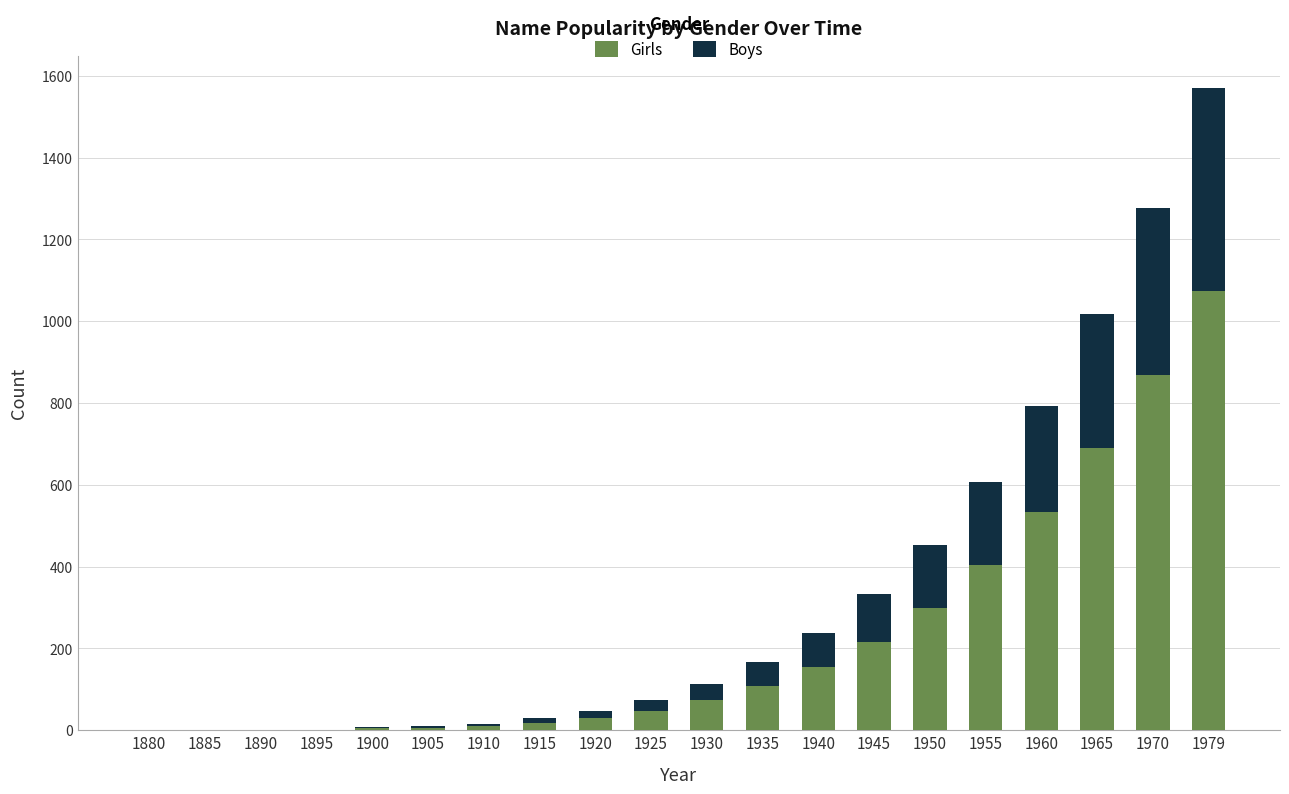

The Girls series shows 1556 at 1979. True or false?

False